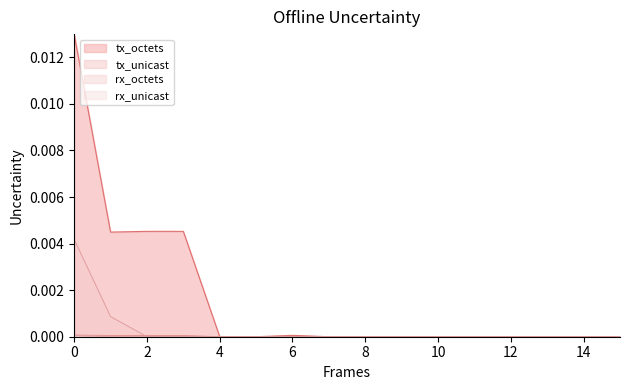

How many lines are shown in the chart?

4